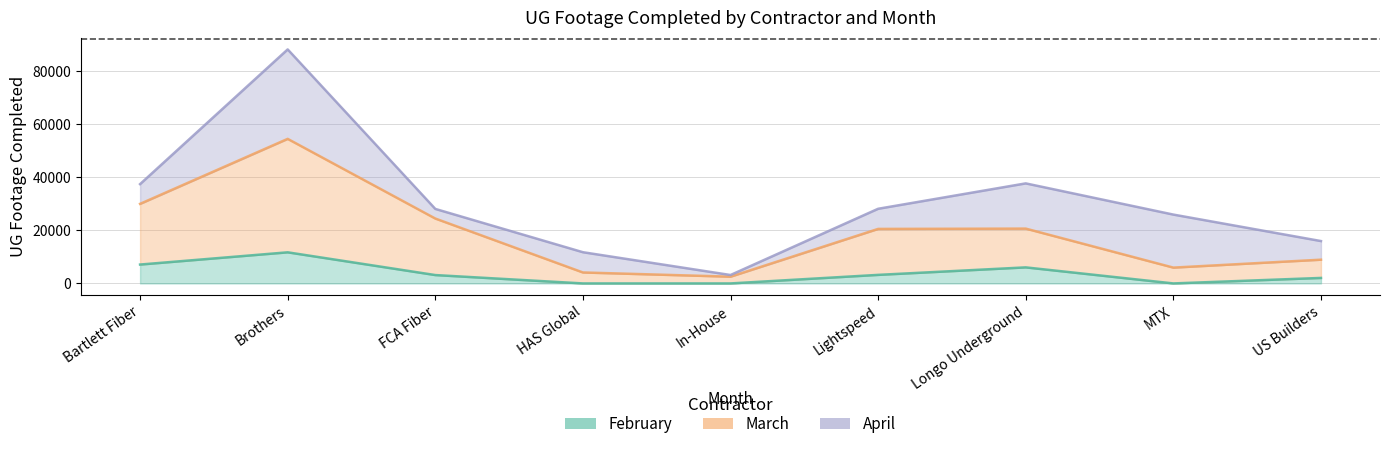

True or false: March has more than 1 points higher than both neighbors.

True